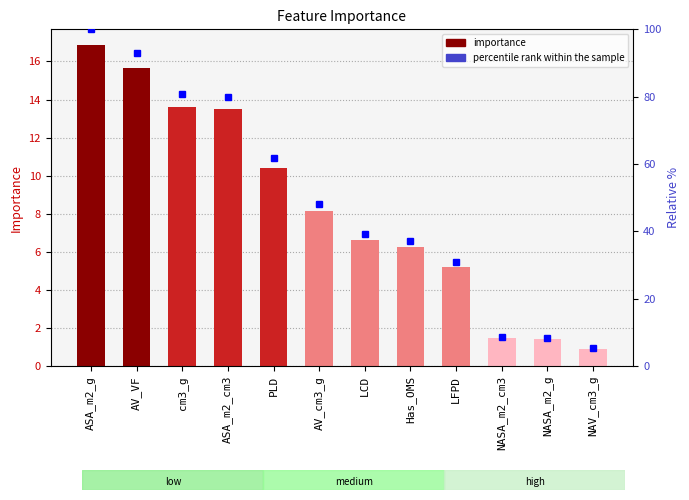

What is the sum of the percentile rank within the sample values at AV_VF and NASA_m2_g?

101.3